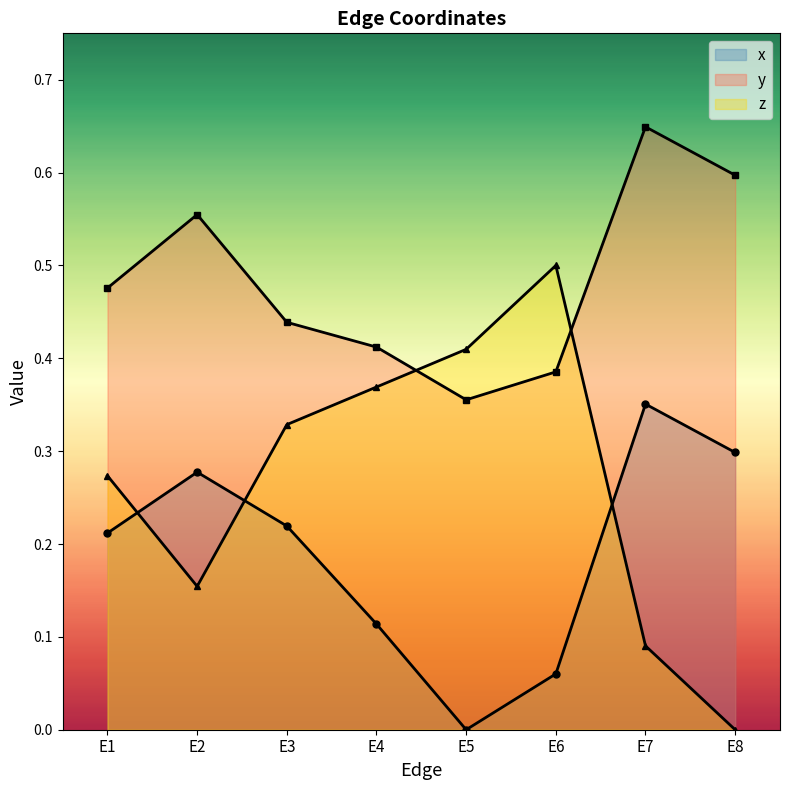

Reading right to left, what are all the values shown in this chart?

x: E8=0.3	E7=0.4	E6=0.1	E5=0.0	E4=0.1	E3=0.2	E2=0.3	E1=0.2
y: E8=0.6	E7=0.6	E6=0.4	E5=0.4	E4=0.4	E3=0.4	E2=0.6	E1=0.5
z: E8=0.0	E7=0.1	E6=0.5	E5=0.4	E4=0.4	E3=0.3	E2=0.2	E1=0.3